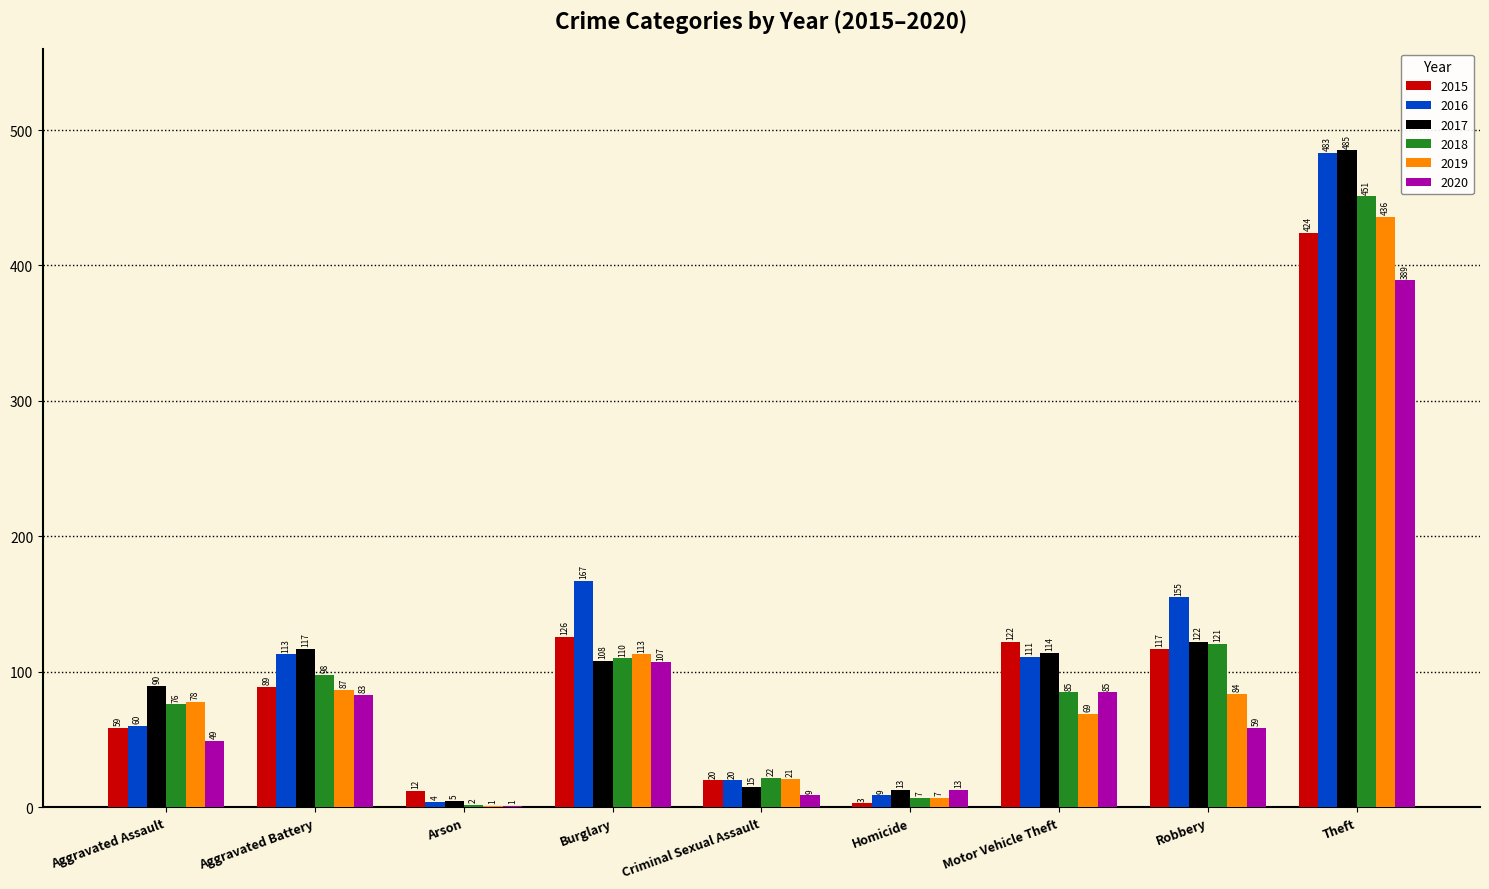

The value of 2016 at Motor Vehicle Theft is 111. True or false?

True